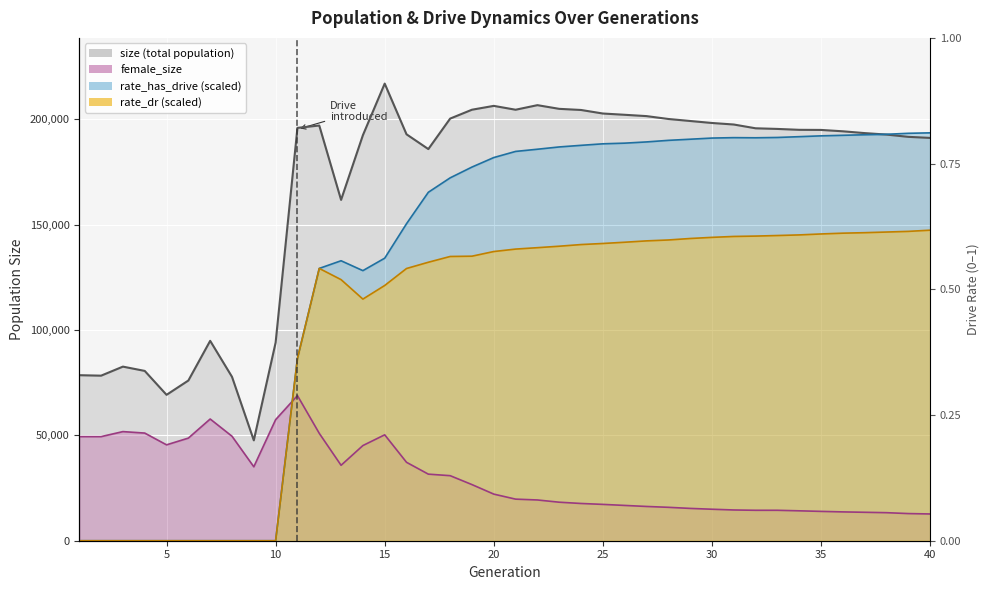

True or false: rate_dr has a value of 197063.2 at 20.

False